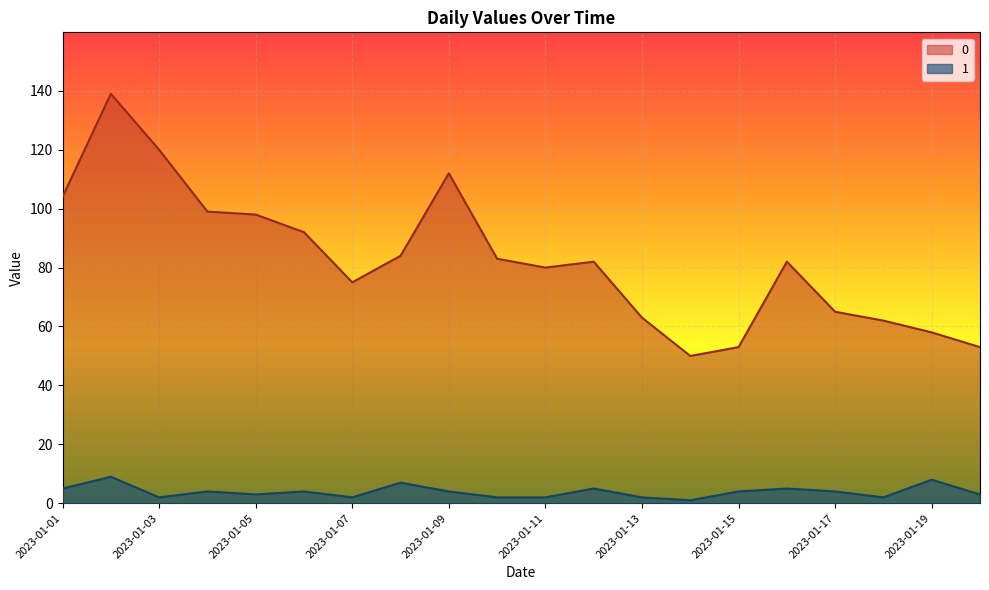

How many data points in 1 are less than 4?

9